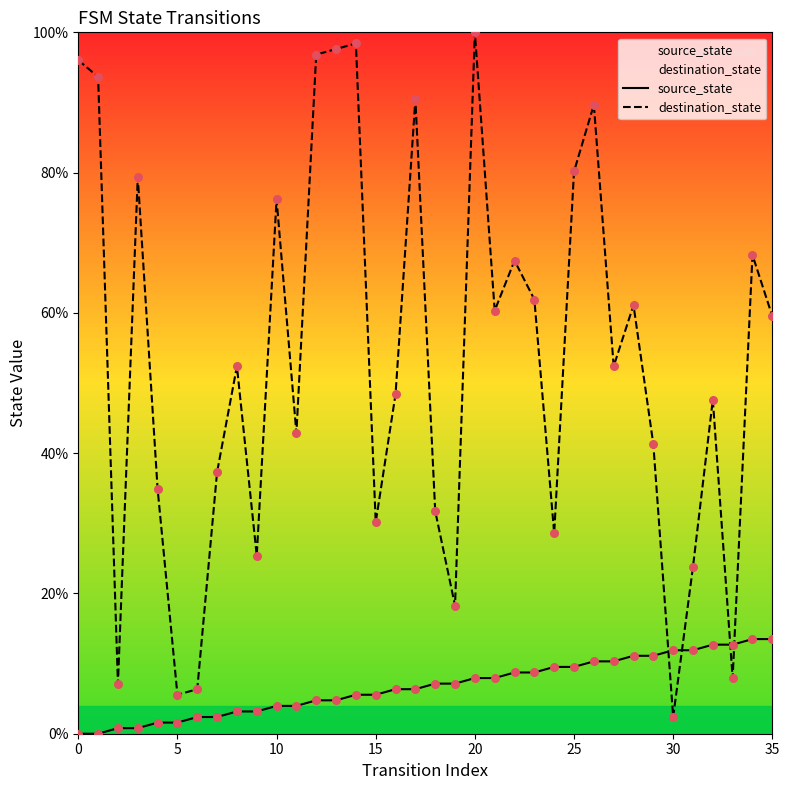

What are all the series names shown in the legend?

source_state, destination_state